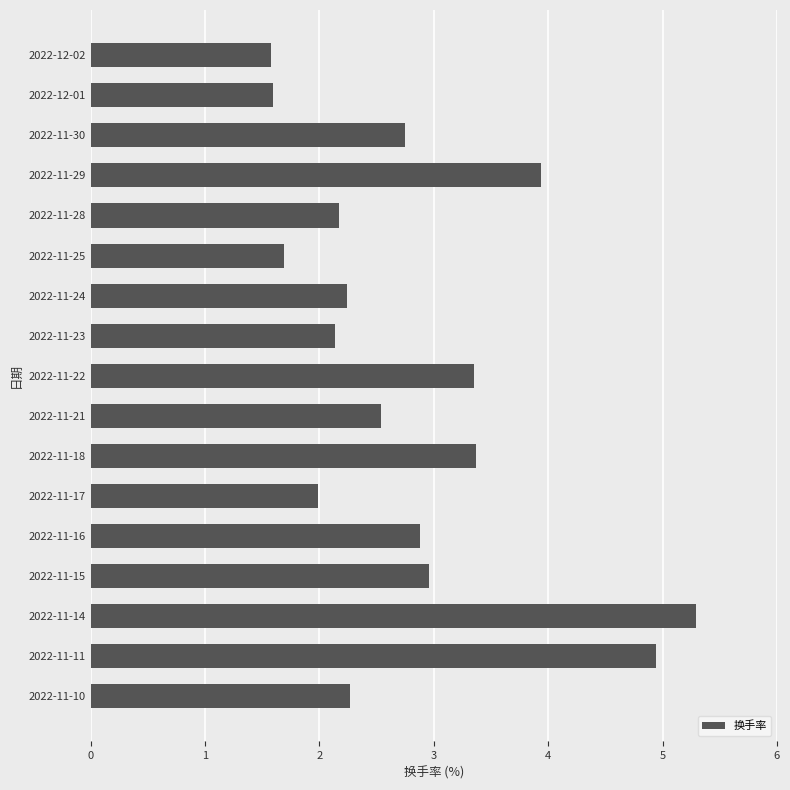

Reading top to bottom, list all the values displayed in this chart.

2022-12-02=1.6	2022-12-01=1.6	2022-11-30=2.8	2022-11-29=3.9	2022-11-28=2.2	2022-11-25=1.7	2022-11-24=2.2	2022-11-23=2.1	2022-11-22=3.4	2022-11-21=2.5	2022-11-18=3.4	2022-11-17=2.0	2022-11-16=2.9	2022-11-15=3.0	2022-11-14=5.3	2022-11-11=4.9	2022-11-10=2.3